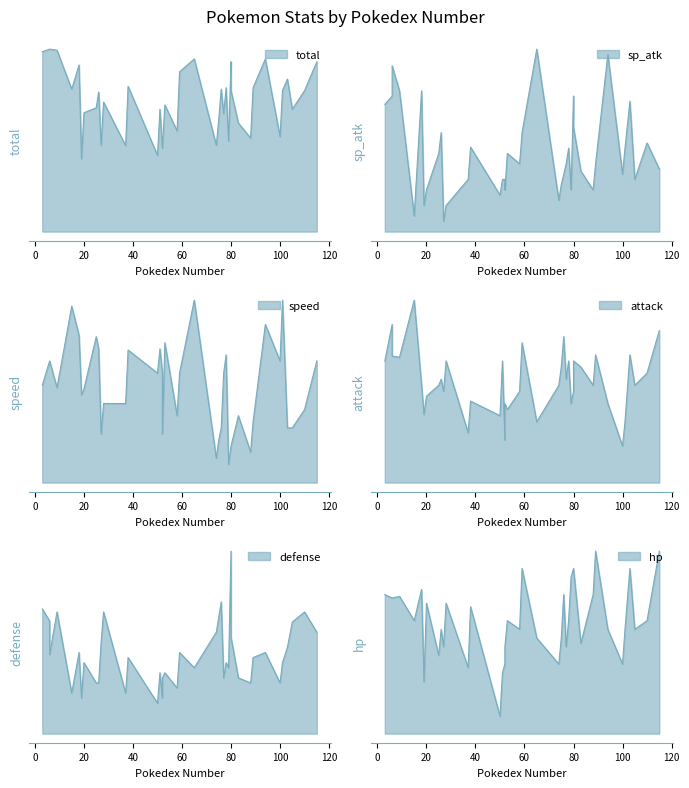

What is the sum of all attack values?

3342